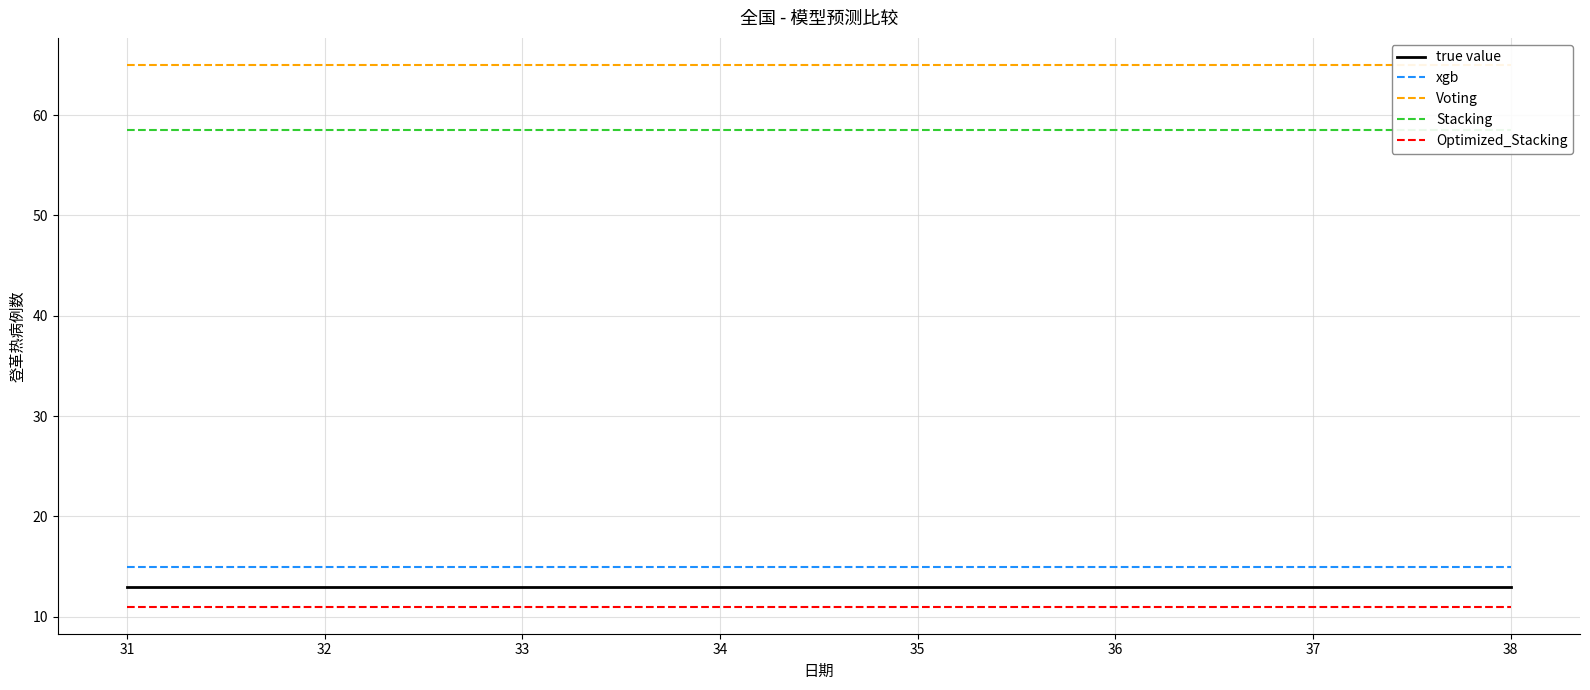

True or false: Voting and Stacking cross at least once.

False